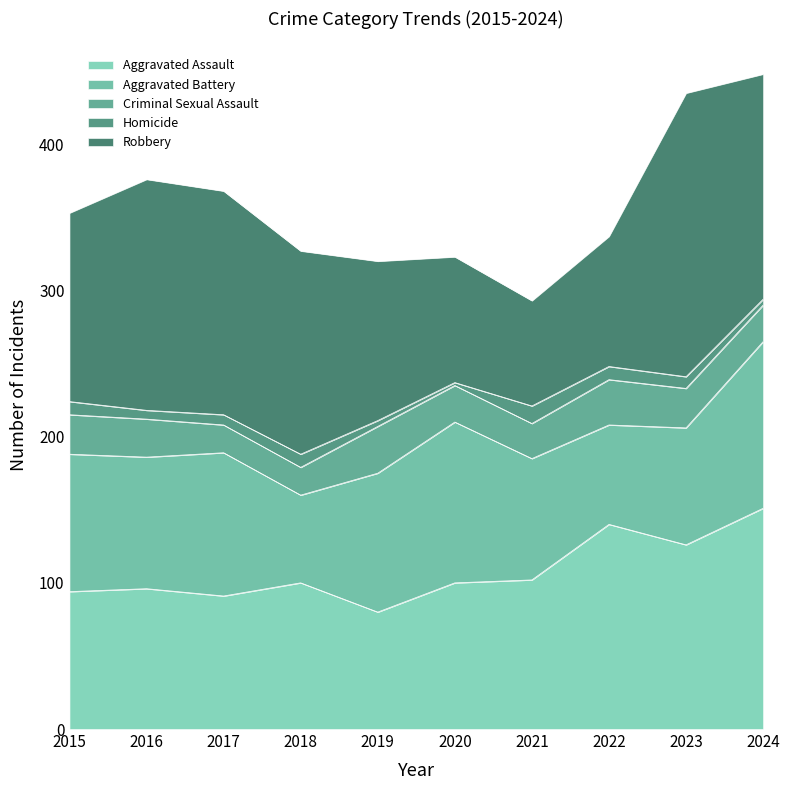

Where do Aggravated Battery and Aggravated Assault first cross each other?

2016 and 2017